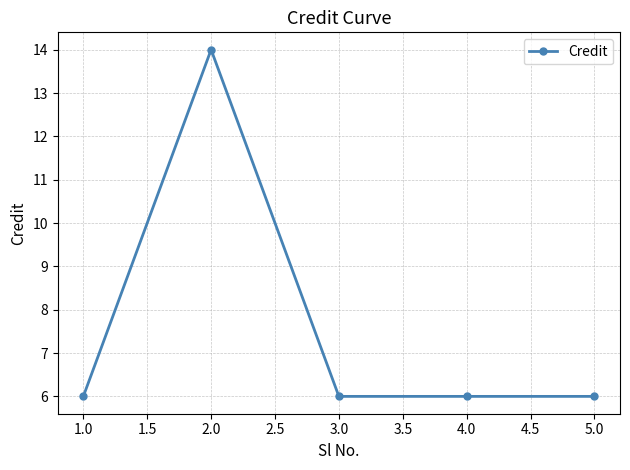

What is the label of the 3rd point from the right?

3.0